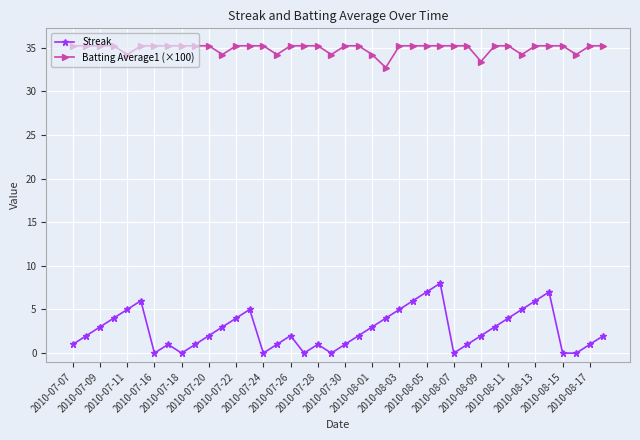

What is the average value of the Batting Average1 (×100) series?

34.9